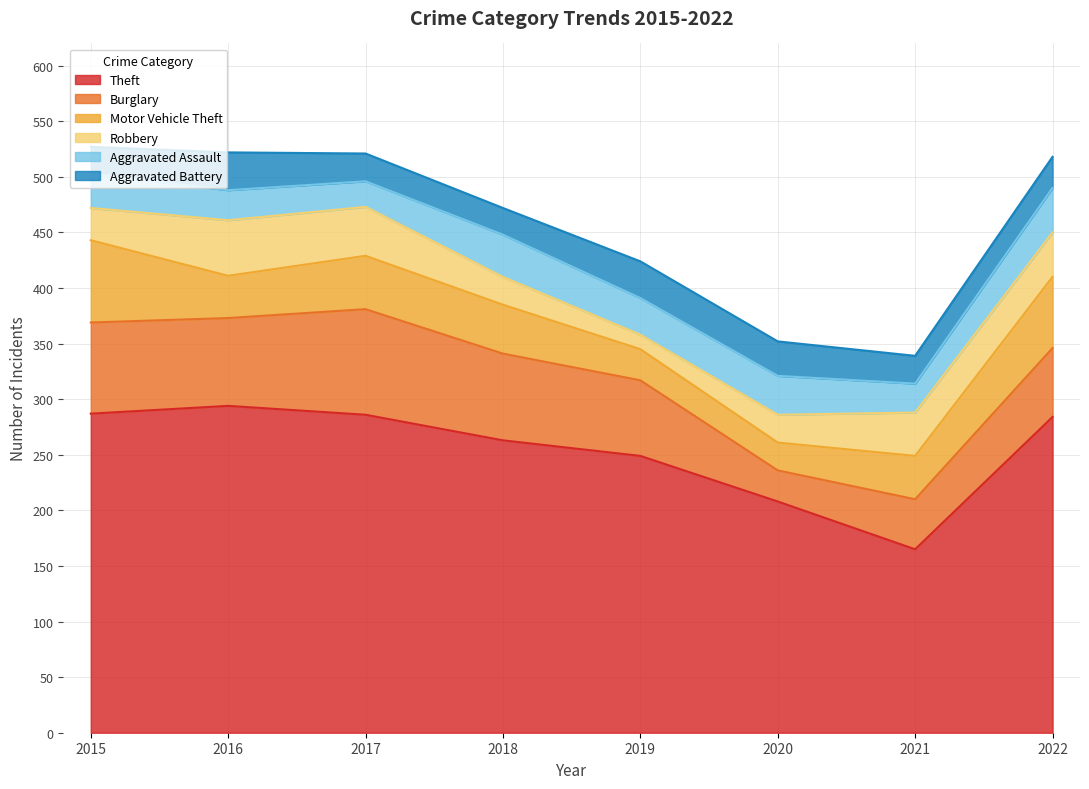

At which category is the sum across all series the highest?

2015